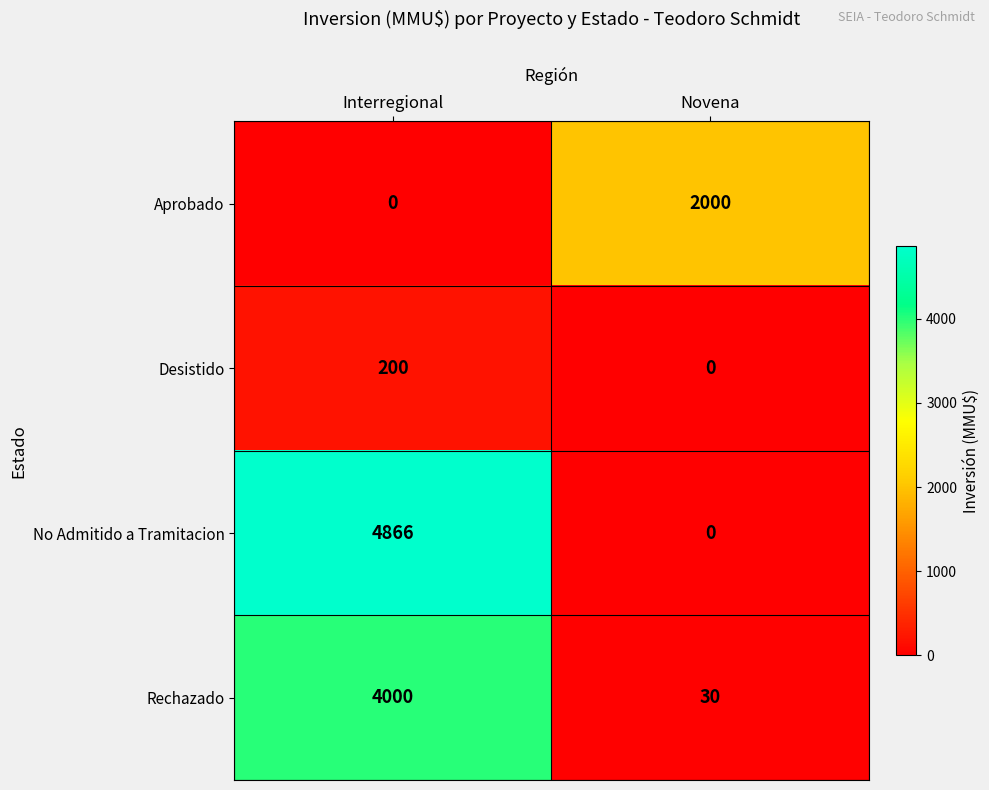

What is the sum of the Rechazado values at Interregional and Novena?

4030